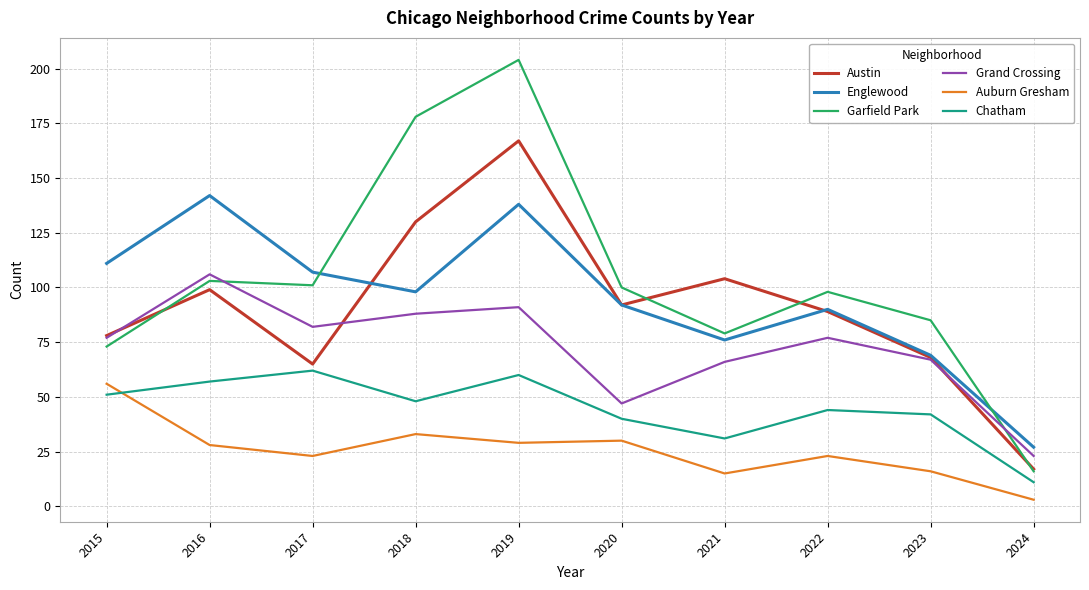

In Austin, how many points are lower than both neighbors (excluding endpoints)?

2